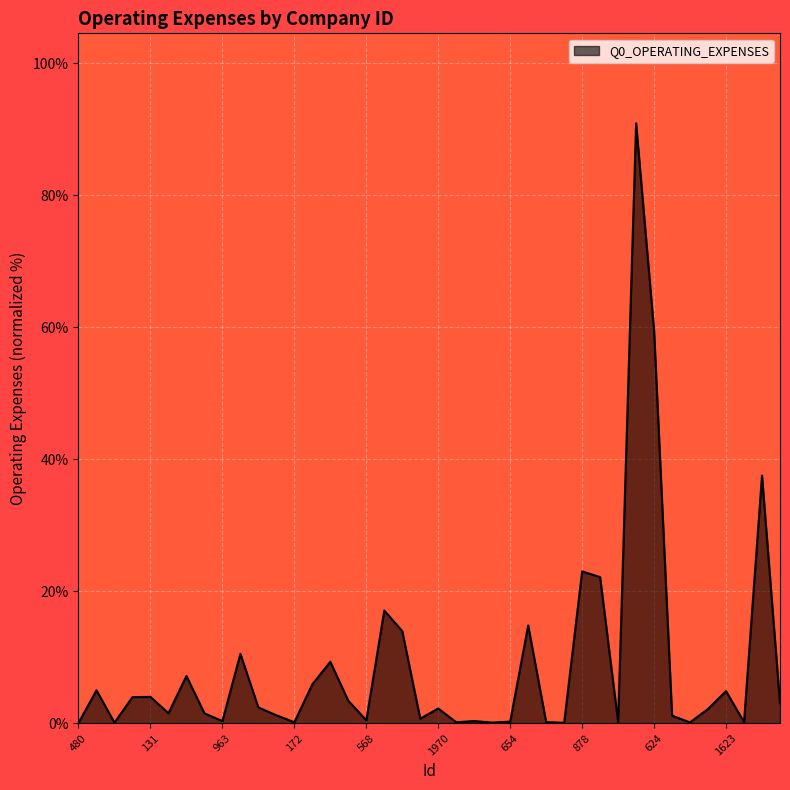

Does the chart have visible grid lines?

Yes